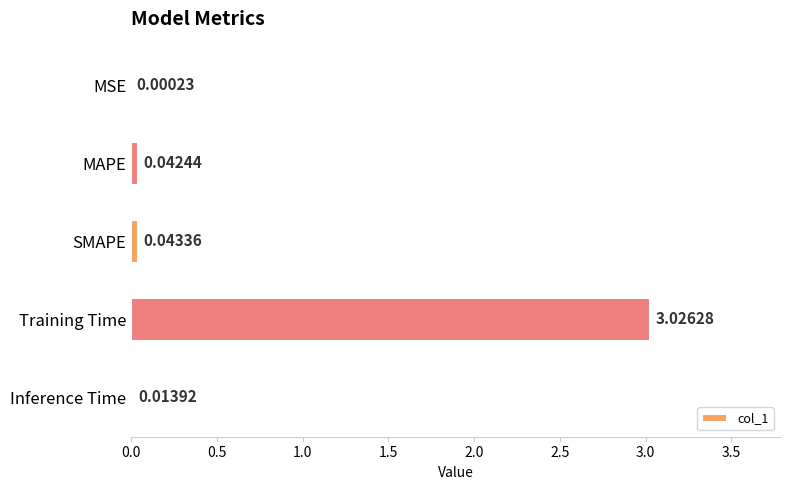

At which category does the chart reach its peak across all series?

Training Time